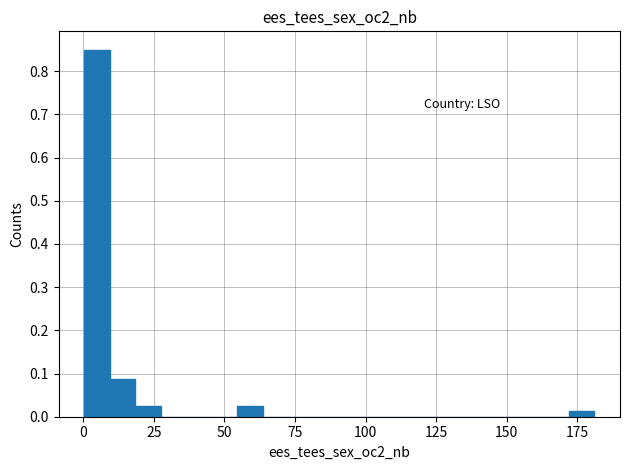

Read against the x-axis, roughly where is the centre of the tallest bar?

5